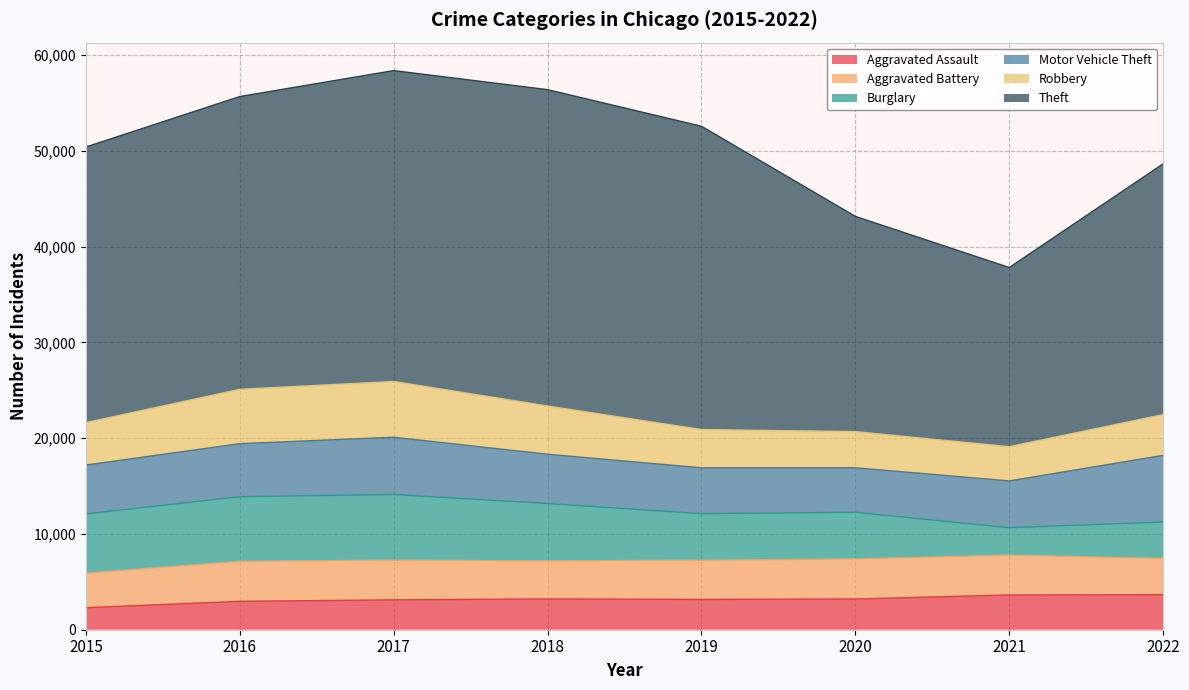

What value does the Motor Vehicle Theft series have at 2015, to the nearest 50?

5100